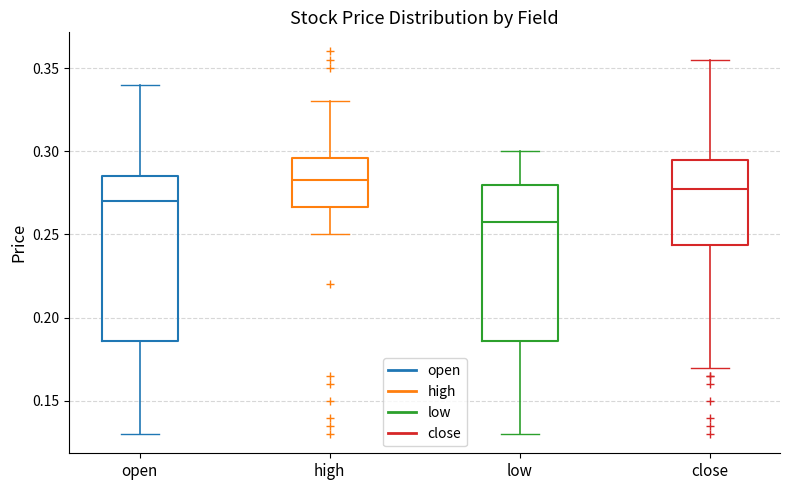

Where is the upper edge of the box for high on the y-axis? The values are not printed on the chart, so give them approximately, as read against the axis.

0.295